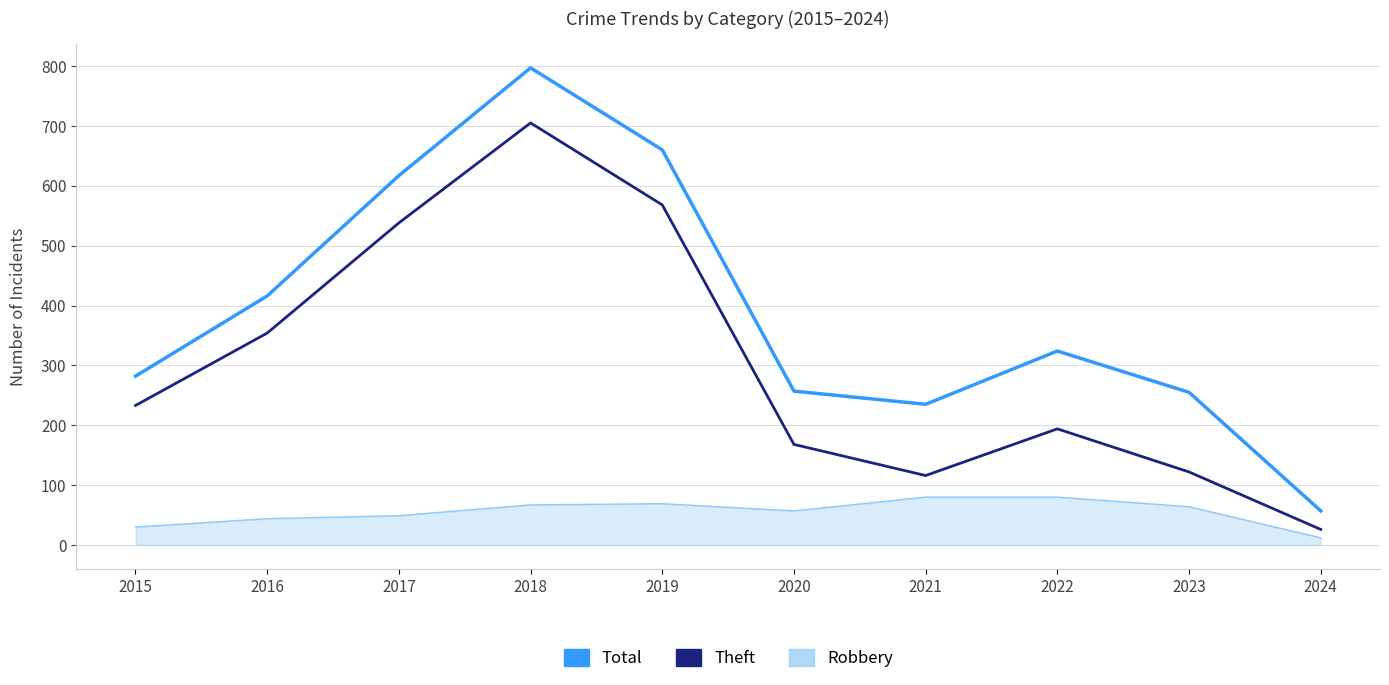

What is the difference between the highest and lowest values at 2015?

252